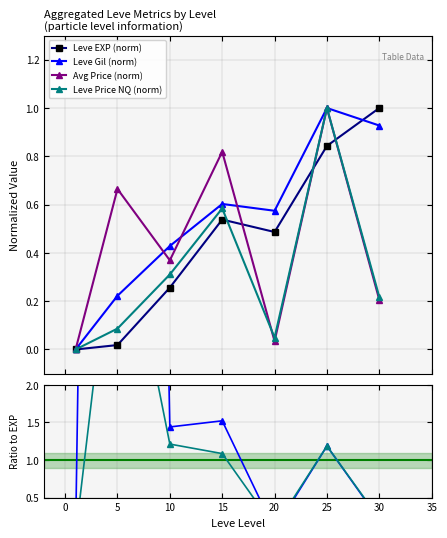

True or false: Leve Price / EXP and Avg Price (norm) intersect in this chart.

False